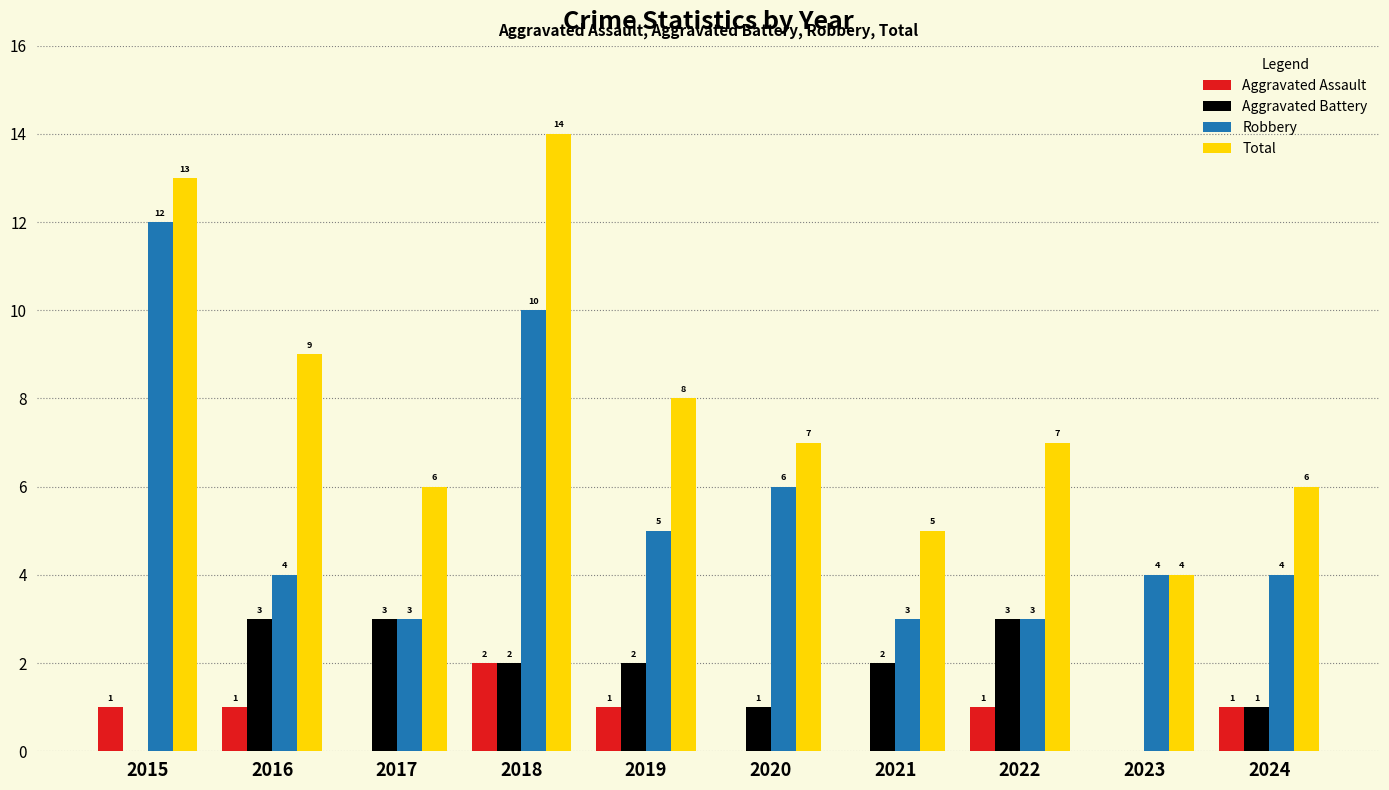

True or false: Robbery has a value of 8 at 2019.

False